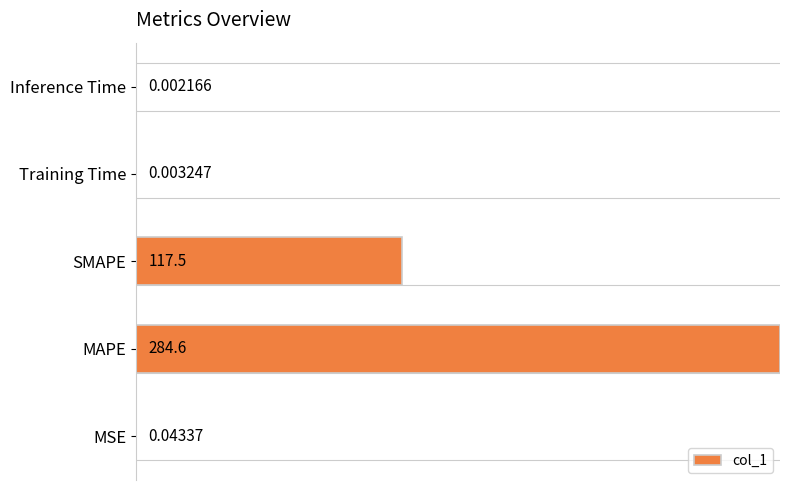

At which label is the value closest to 0?

Inference Time